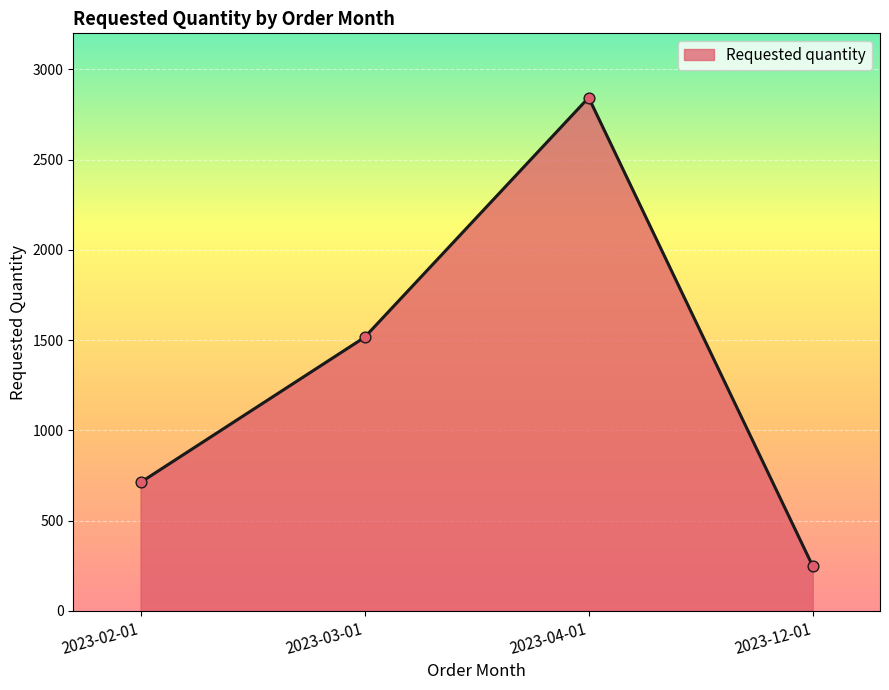

What is the change in value from 2023-02-01 to 2023-12-01?

-464